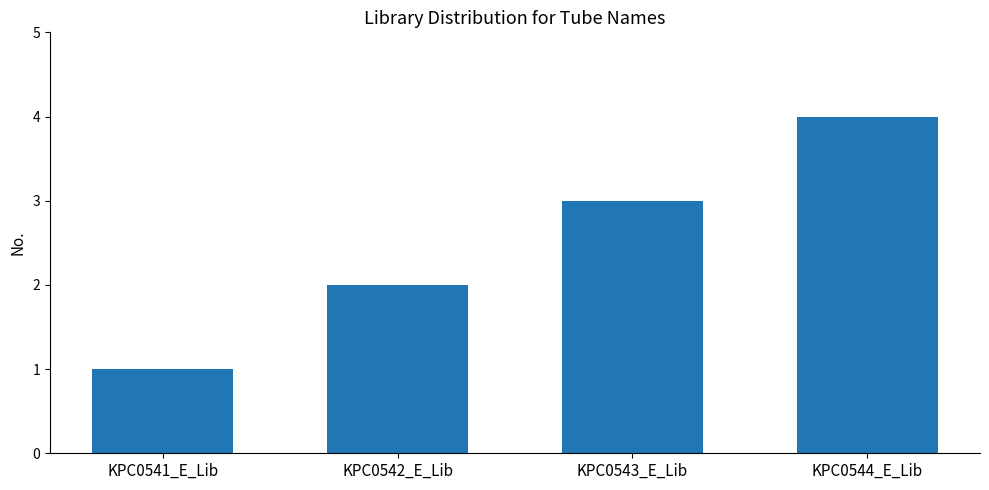

What is the sum of the values at KPC0541_E_Lib and KPC0543_E_Lib?

4